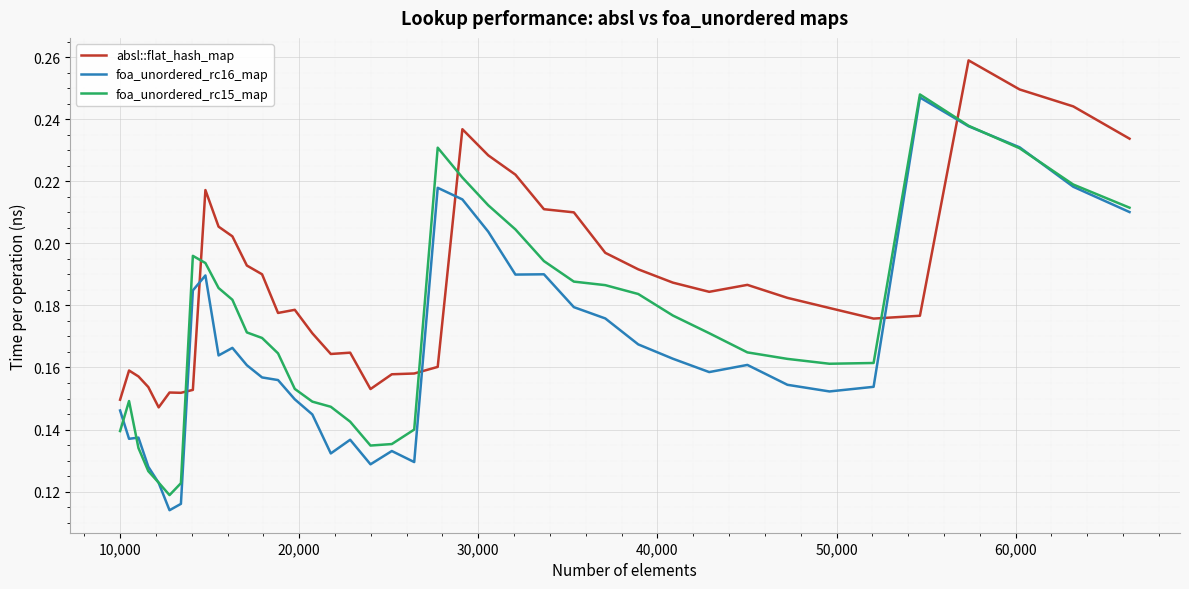

What are all the series names shown in the legend?

absl::flat_hash_map, foa_unordered_rc16_map, foa_unordered_rc15_map